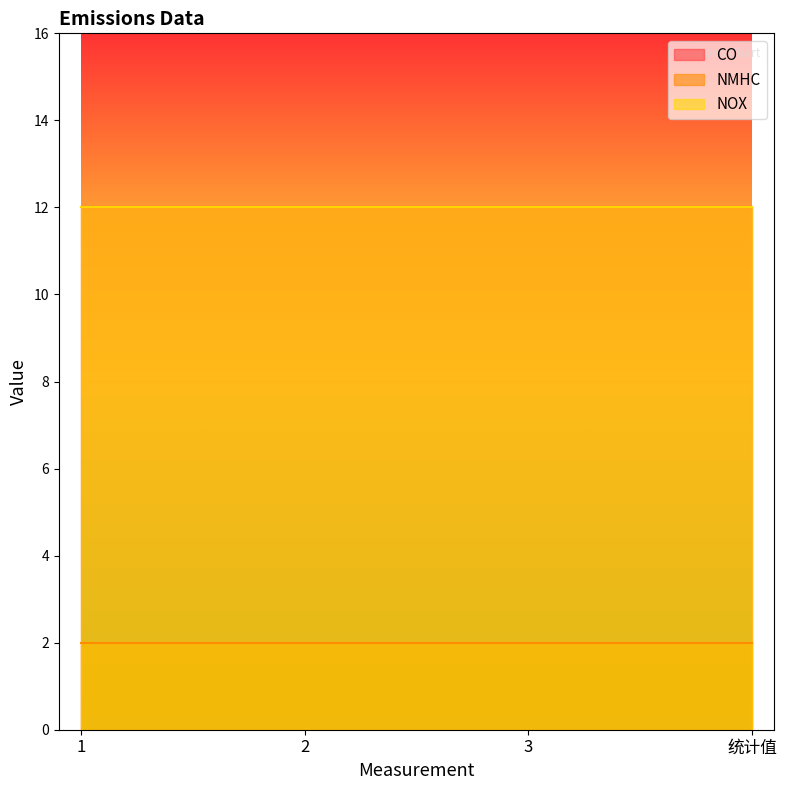

Which series has the largest total across all categories?

CO